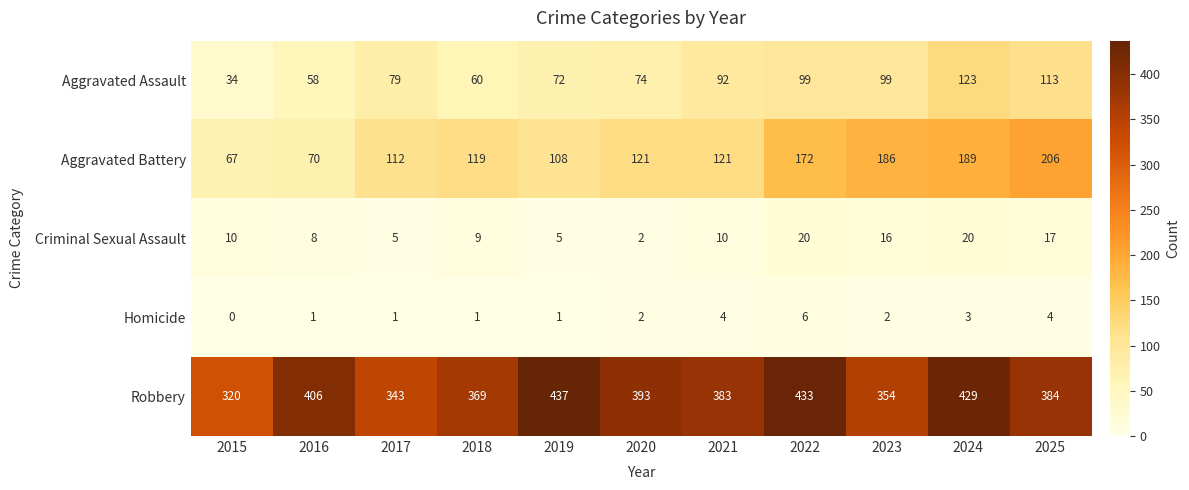

Count the Homicide values in the range 1 to 4.

9